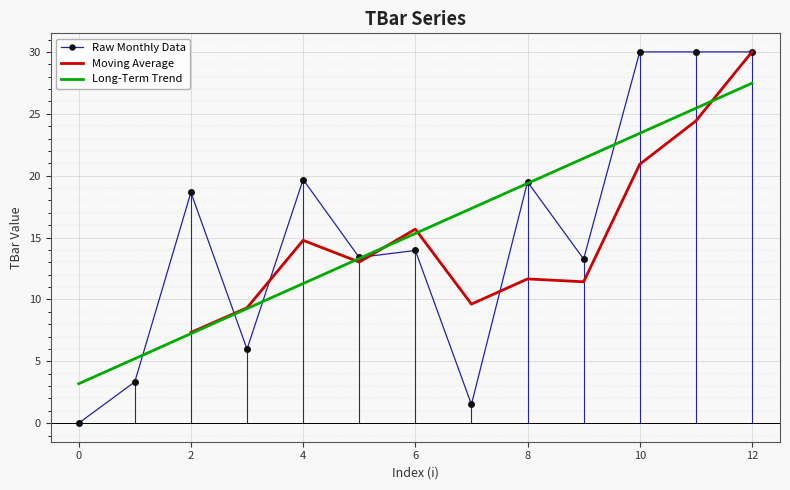

Reading right to left, extract all data points from this chart.

30.0	30.0	30.0	13.3	19.5	1.5	14.0	13.4	19.7	6.0	18.7	3.3	0.0